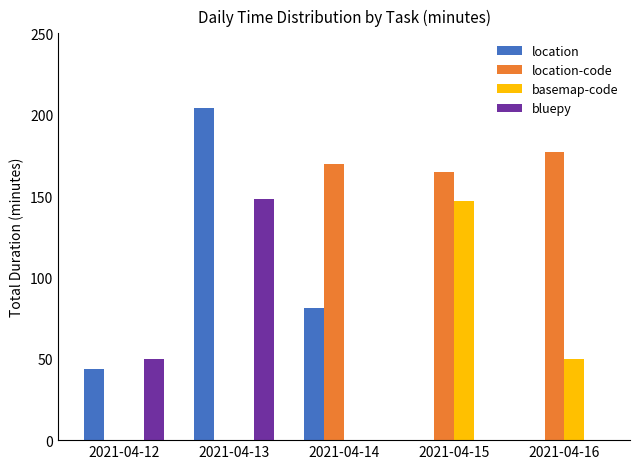

Is it true that location-code equals 51 at 2021-04-14?

False